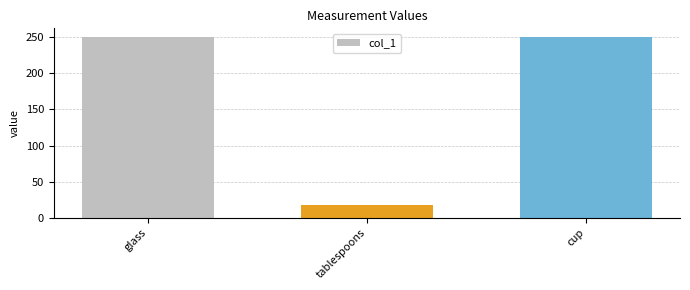

What is the change in value from glass to tablespoons?

-232